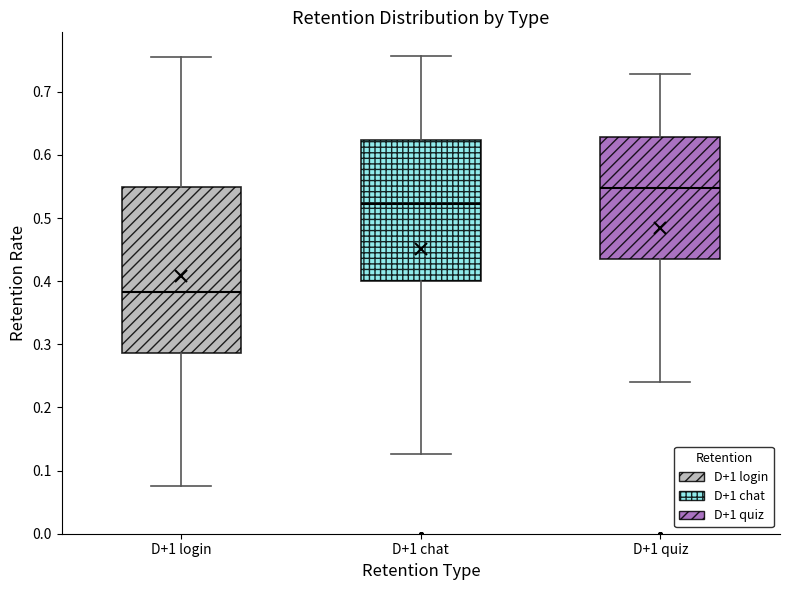

Reading left to right, read every box against the y-axis: the position of its median line, the range the box covers, and the ends of its whiskers. The values are not printed on the chart, so give them approximately, as read against the axis.

D+1 login: median 0.38, box 0.29 to 0.55, whiskers 0.07 to 0.76
D+1 chat: median 0.52, box 0.40 to 0.62, whiskers 0.13 to 0.76
D+1 quiz: median 0.55, box 0.44 to 0.63, whiskers 0.24 to 0.73